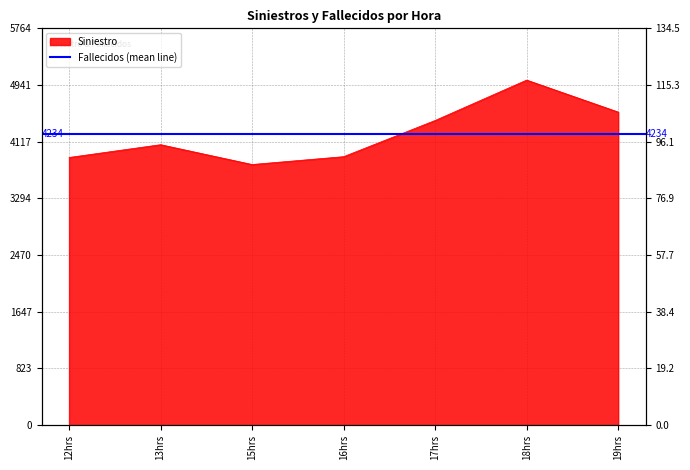

What is the label of the 3rd point from the left?

15hrs